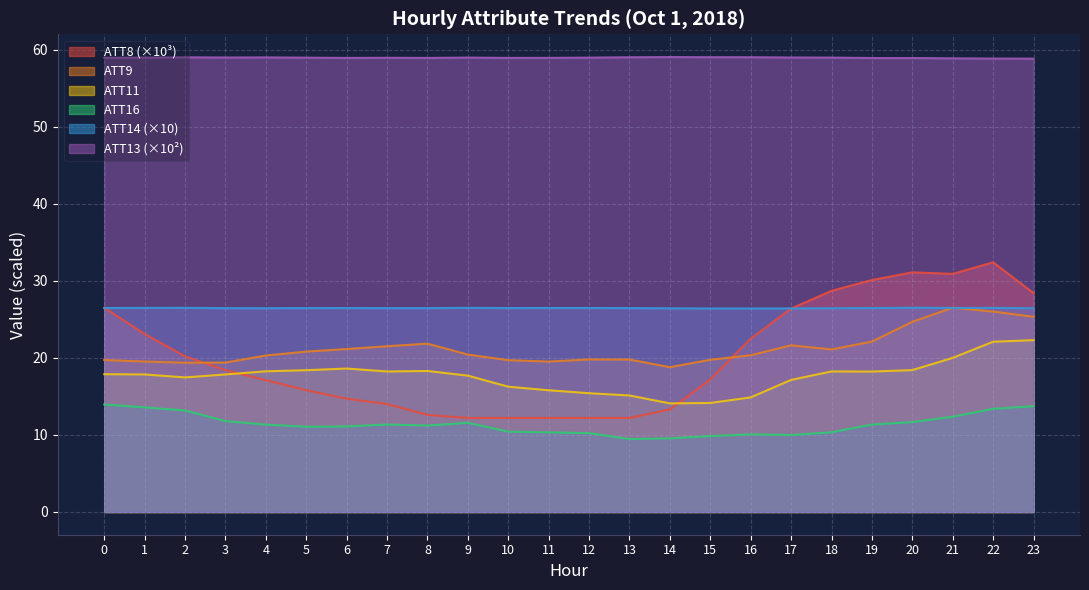

List the labels in order of ATT16 value, largest first.

0, 23, 1, 22, 2, 21, 3, 20, 9, 7, 19, 4, 8, 6, 5, 10, 18, 11, 12, 16, 17, 15, 14, 13